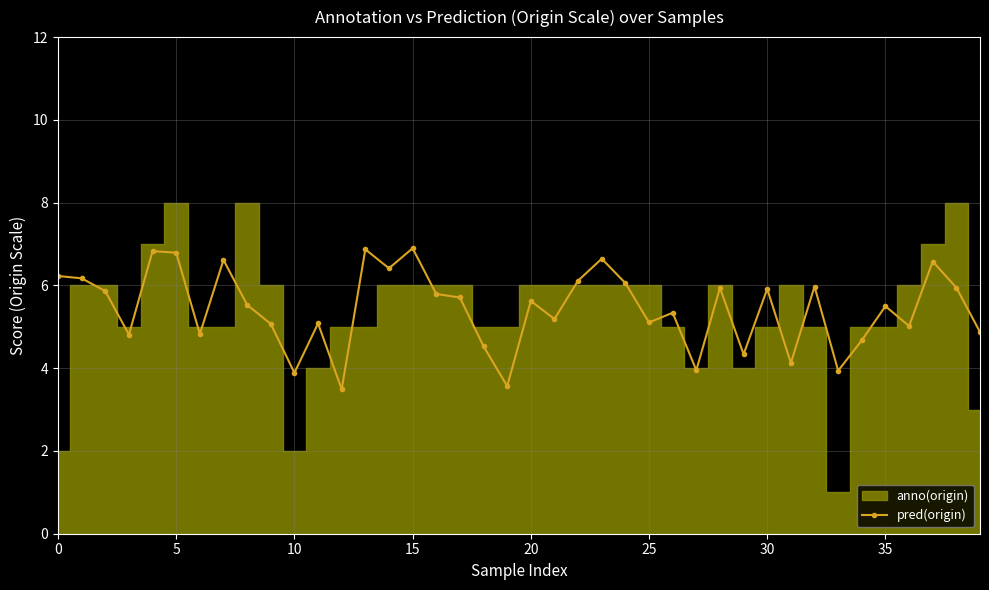

How many points are lower than both their immediate neighbors (excluding endpoints)?

13